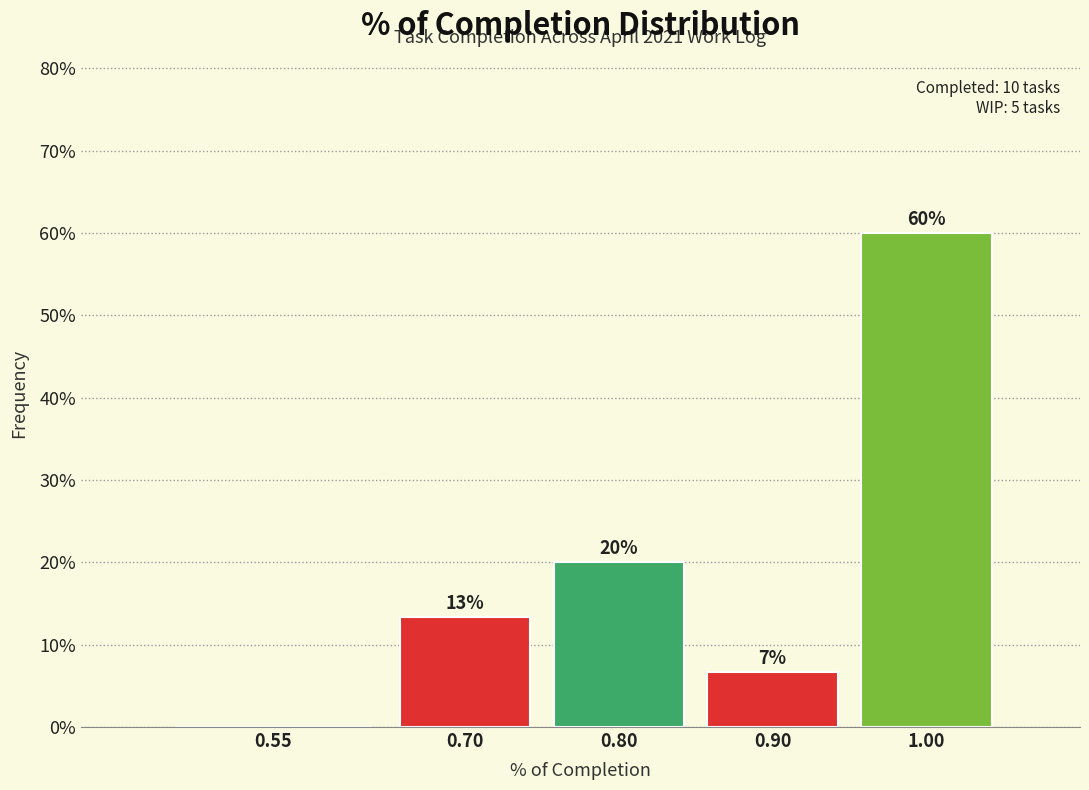

Where is the data nearest to the value 30?

0.80